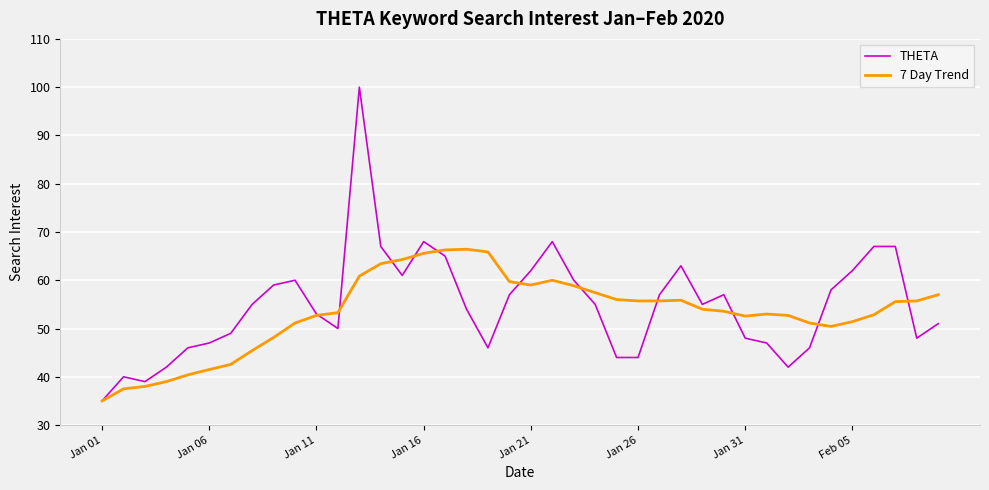

Which series has the widest spread of values?

THETA